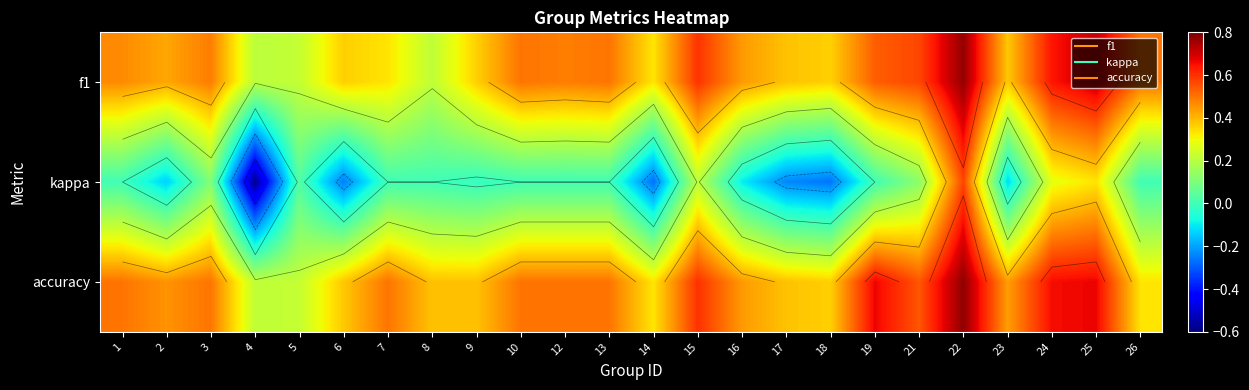

Which category has the lowest value in the accuracy series?

4